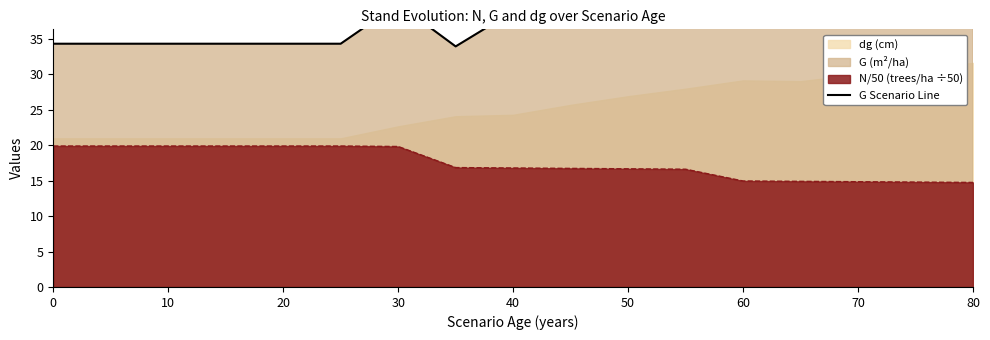

How many interior local peaks (higher than both neighbors) does the data have?

2